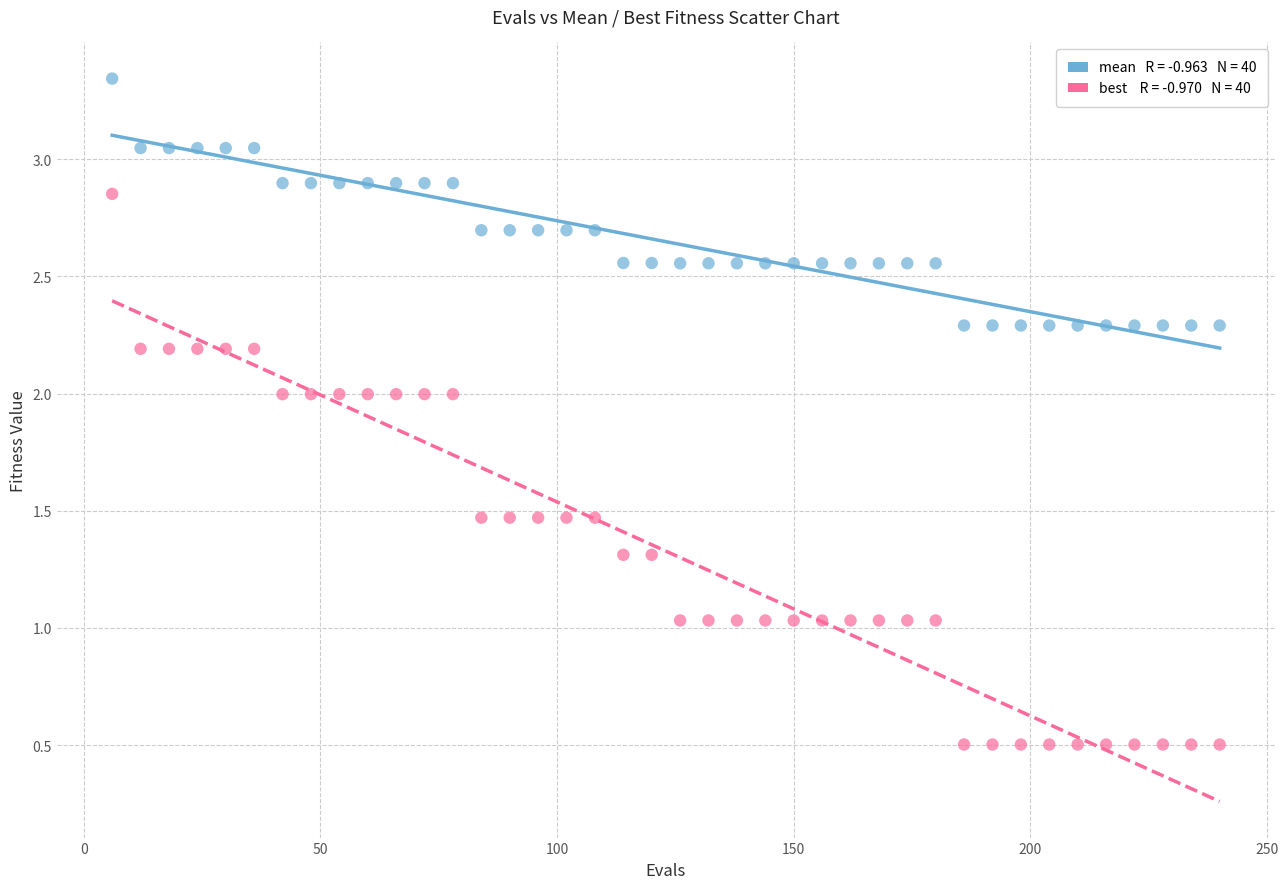

Across all data points, what is the range of Y values (max minus min)?

2.8